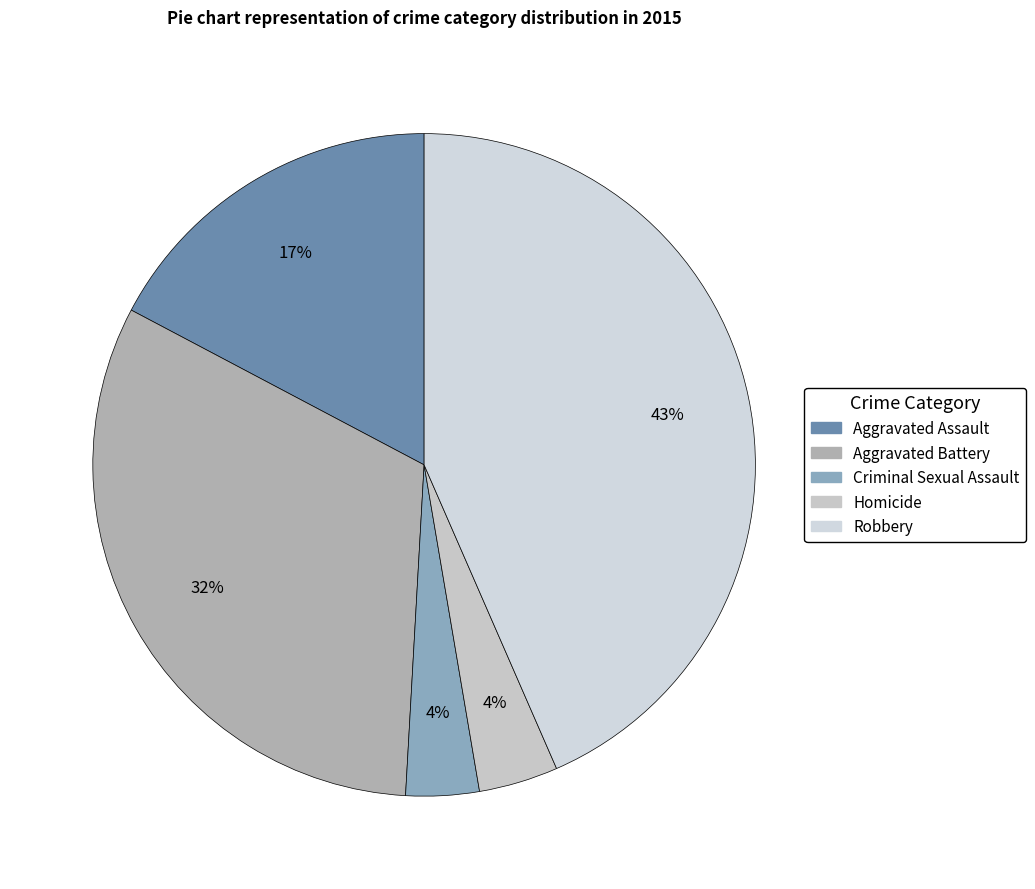

How many segments does this pie chart have?

5